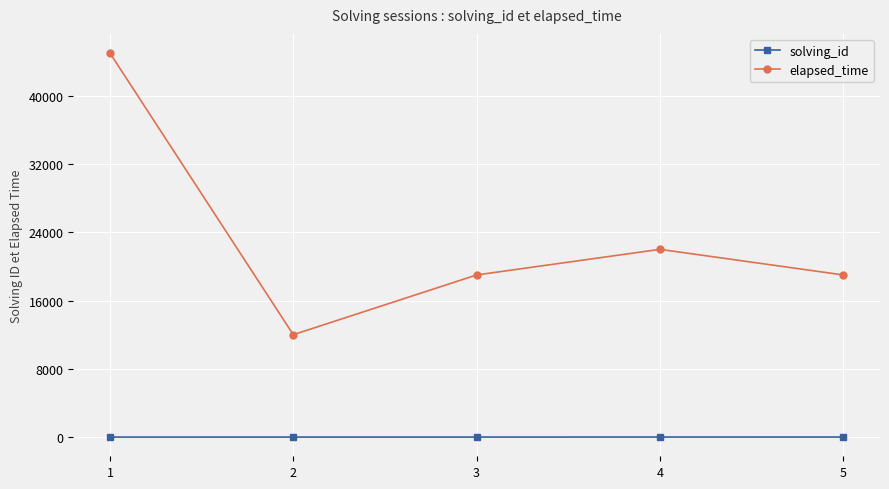

Which series has the widest spread of values?

elapsed_time